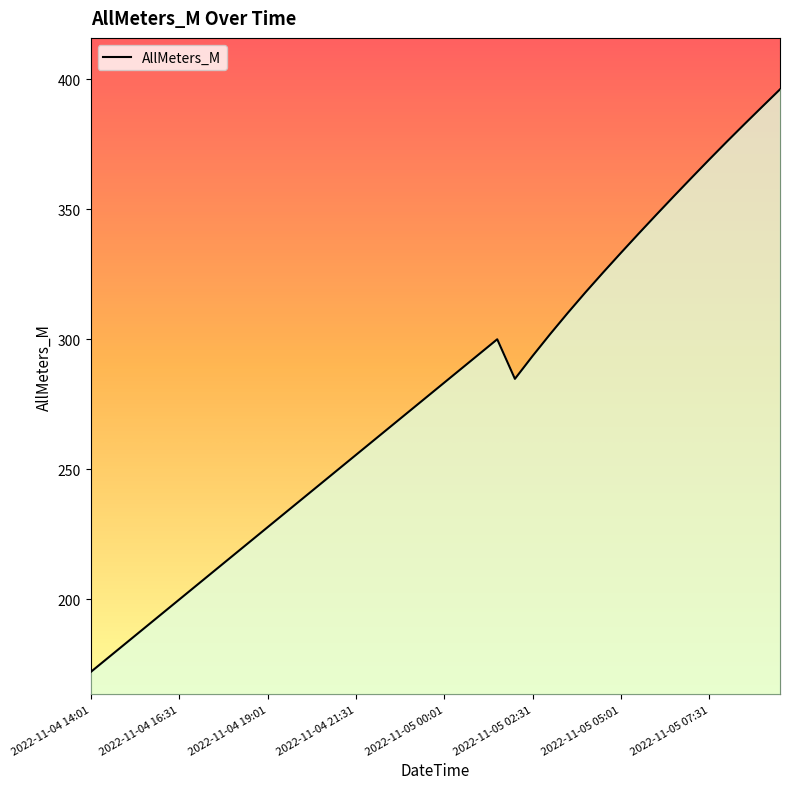

What is the minimum value shown in the chart?

172.0